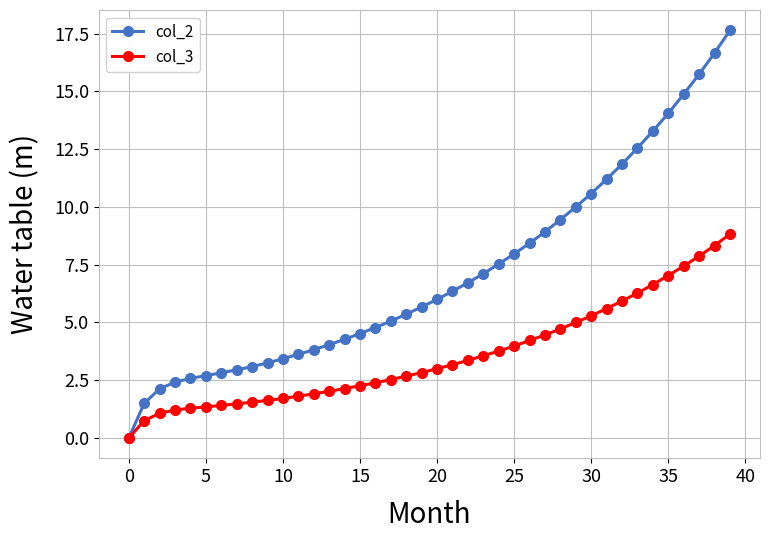

Rank the series by their maximum value, from lowest to highest.

col_3, col_2